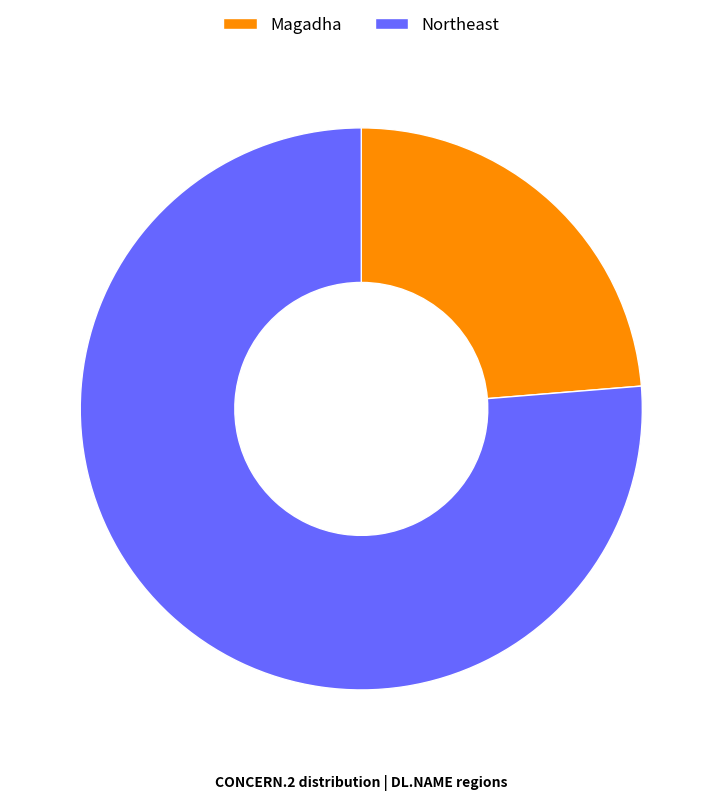

Count the number of slices in the pie.

2